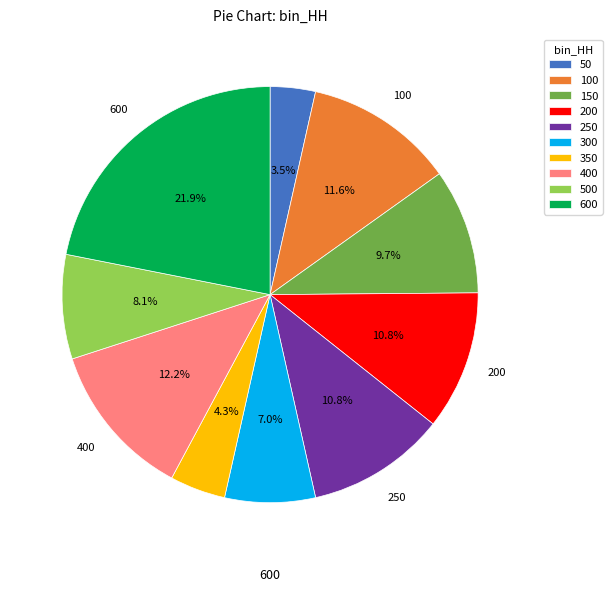

Does 600 represent more than half of the total?

No